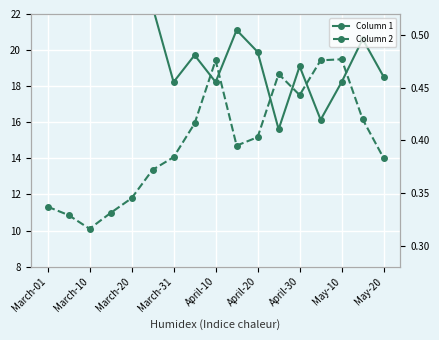

Rank the series by their average value, from highest to lowest.

Column 1, Column 2